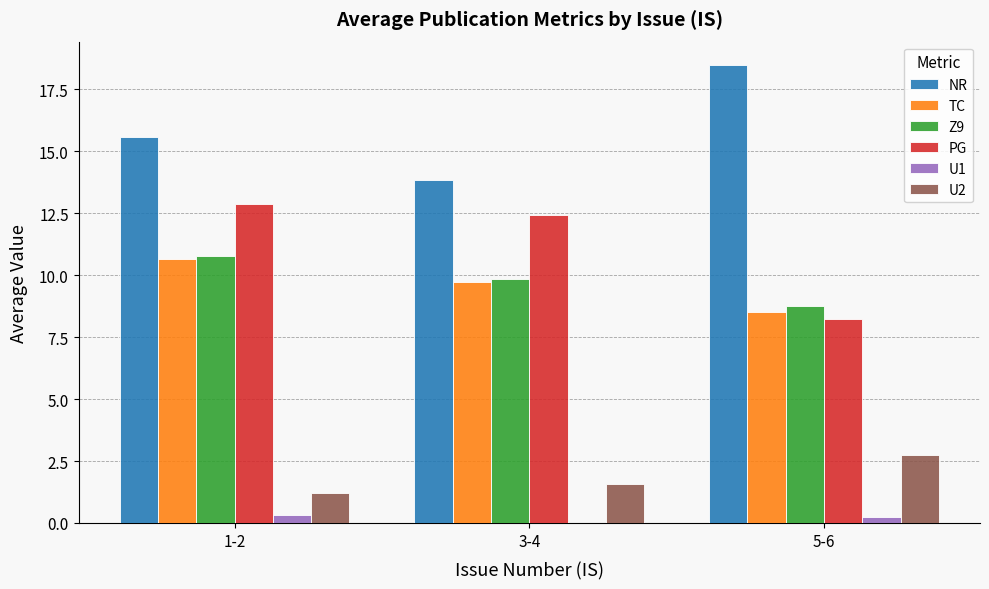

What are all the series names shown in the legend?

NR, TC, Z9, PG, U1, U2